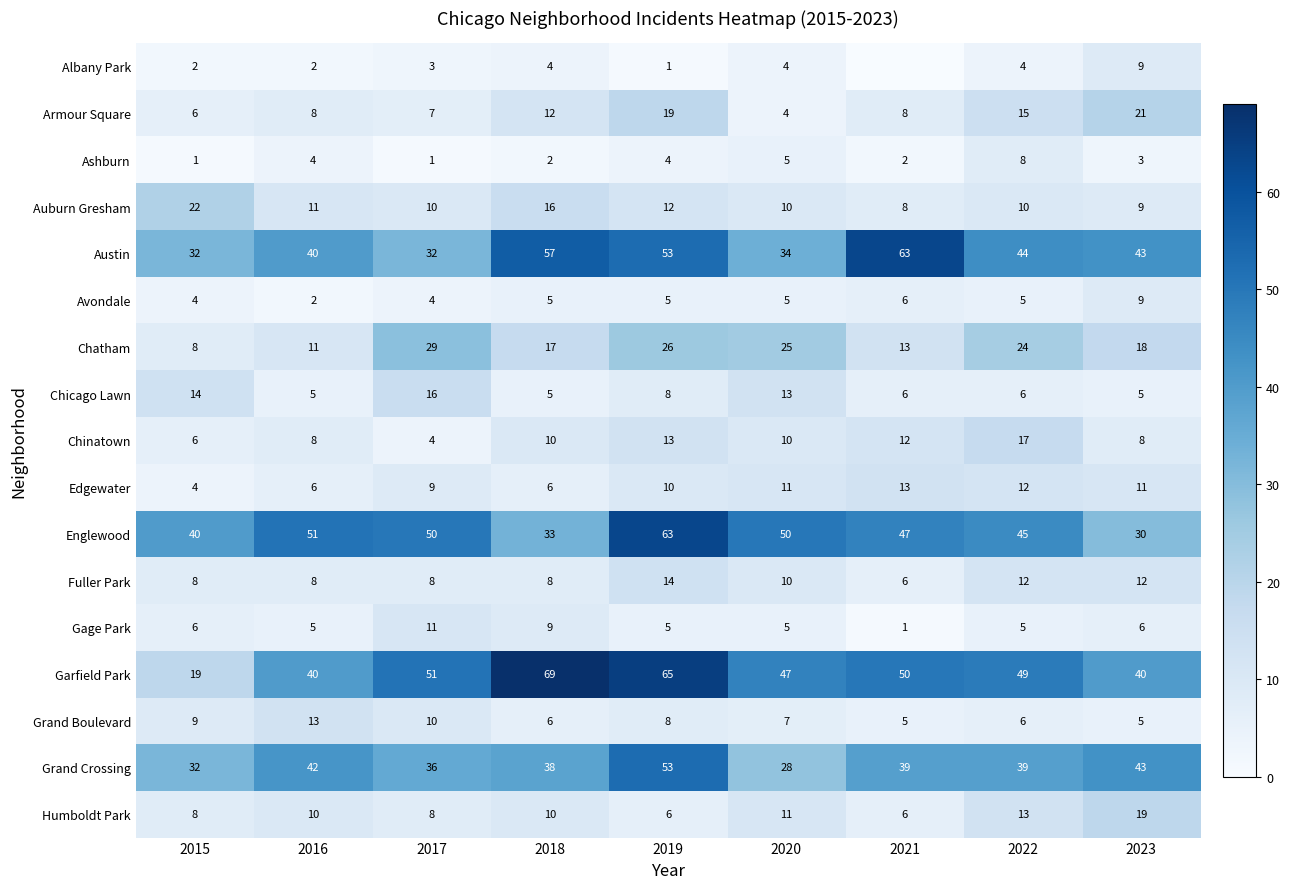

The Armour Square series shows 3 at 2015. True or false?

False